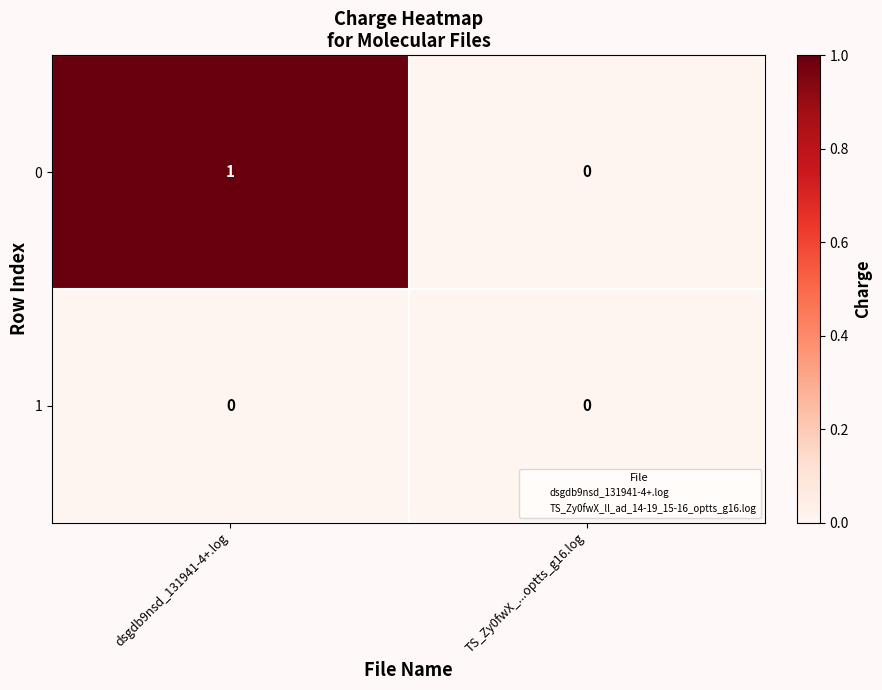

What is the total value across all series at dsgdb9nsd_131941-4+.log?

1